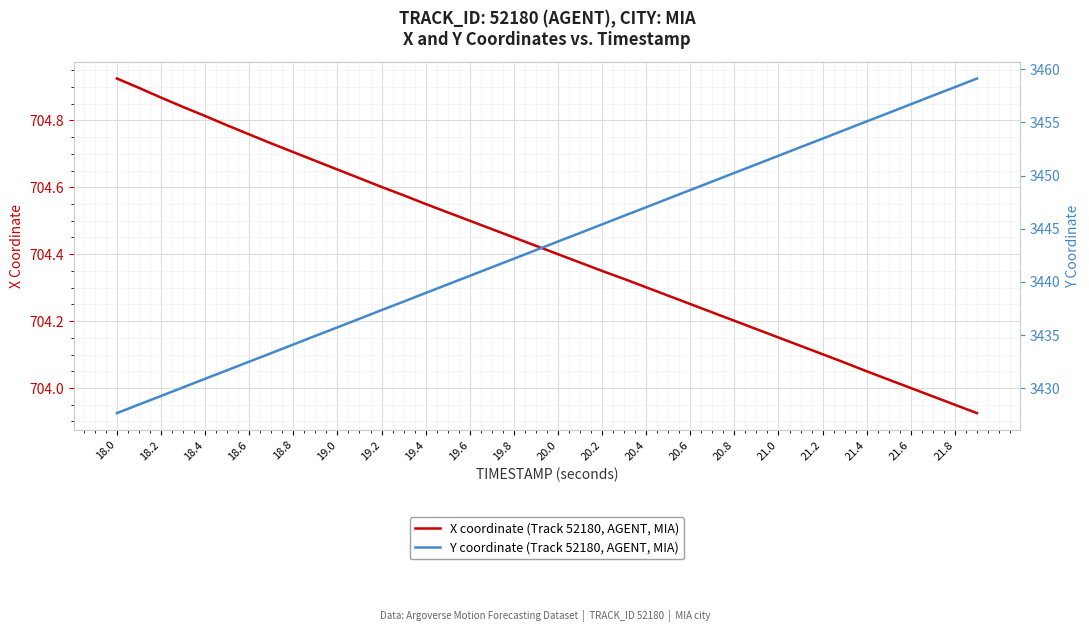

True or false: X coordinate (Track 52180, AGENT, MIA) and Y coordinate (Track 52180, AGENT, MIA) cross at least once.

False